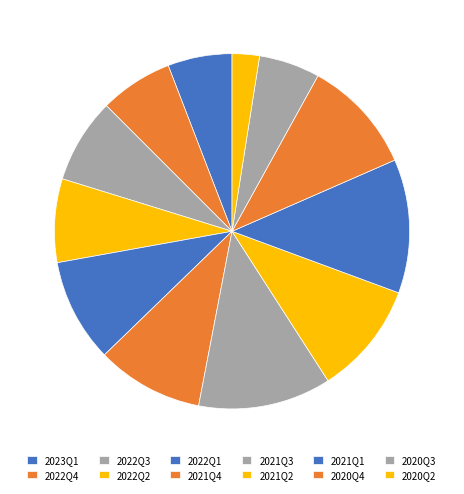

To the nearest percent, what is the combined percentage of 2020Q3 and 2022Q2?

13%